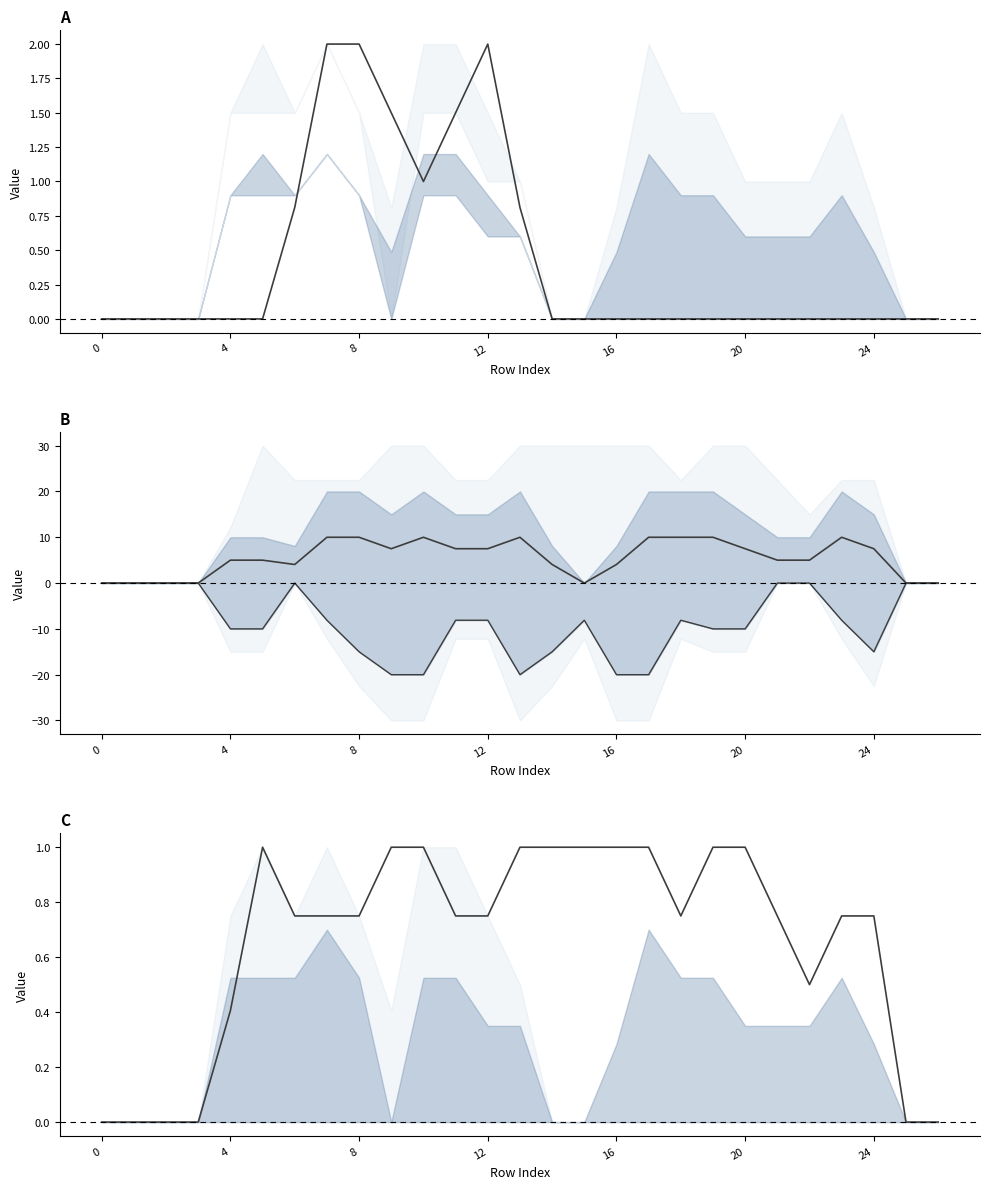

How many interior local valleys does the col_15 series have?

2